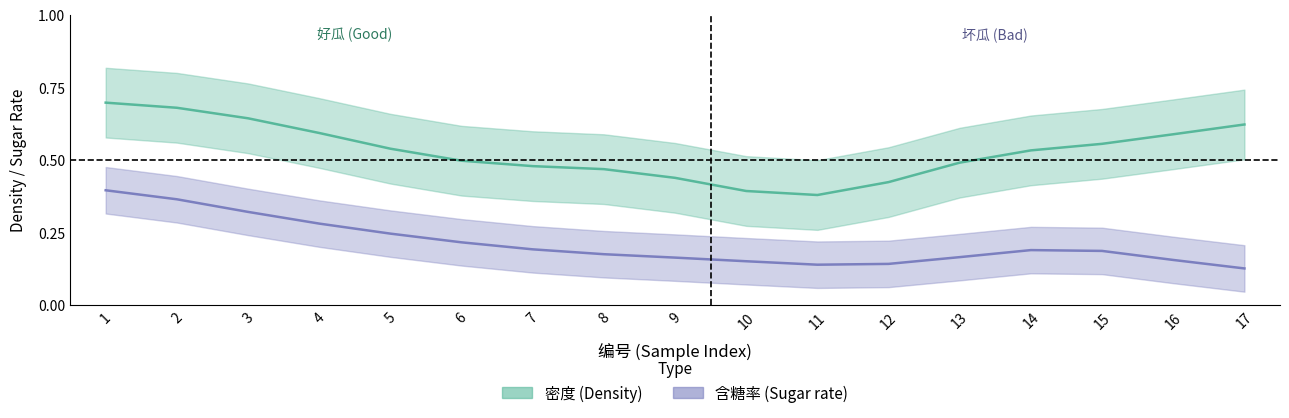

What are all the series names shown in the legend?

密度, 含糖率